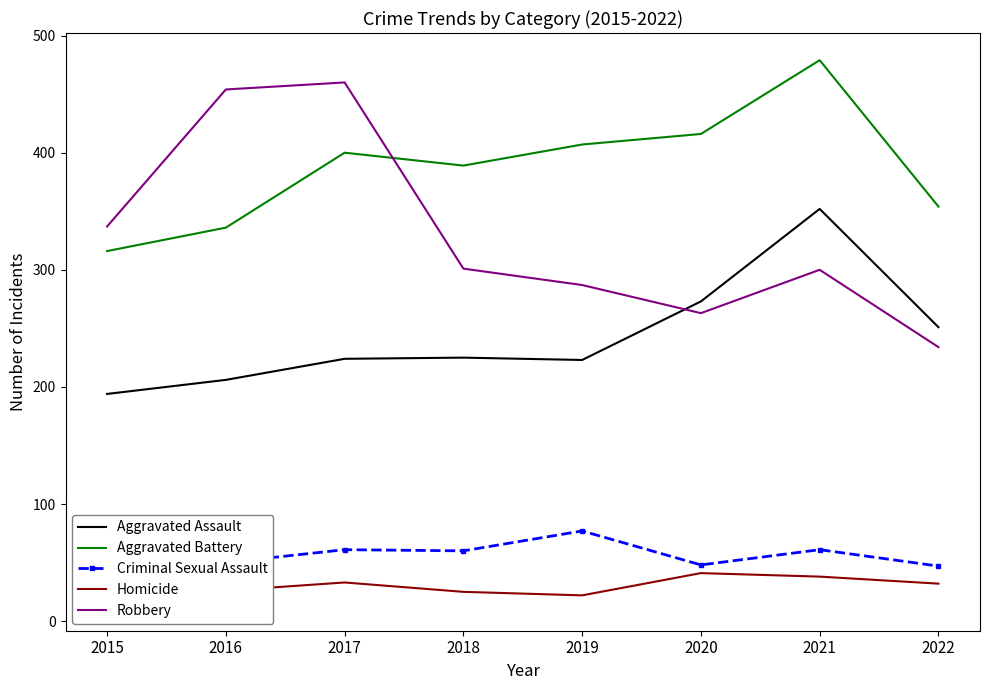

The Criminal Sexual Assault series shows 77 at 2015. True or false?

False